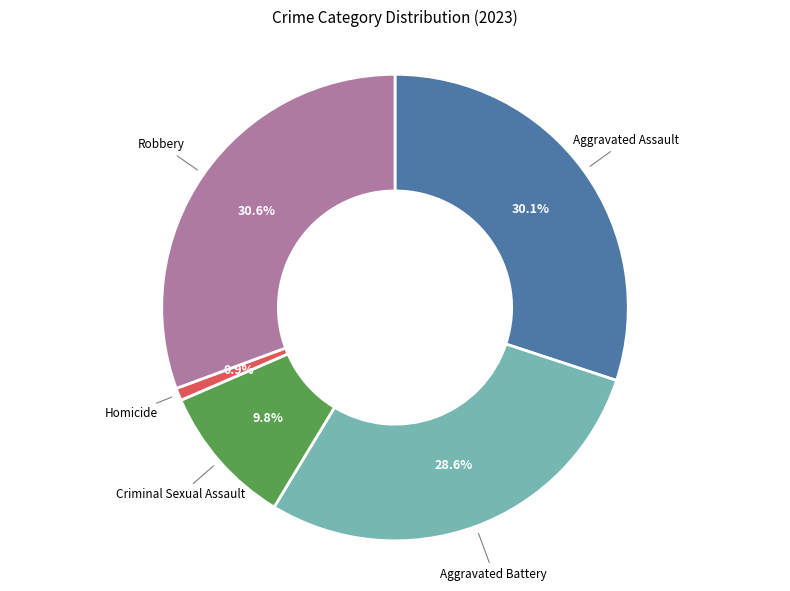

Is there a majority slice in this chart?

No